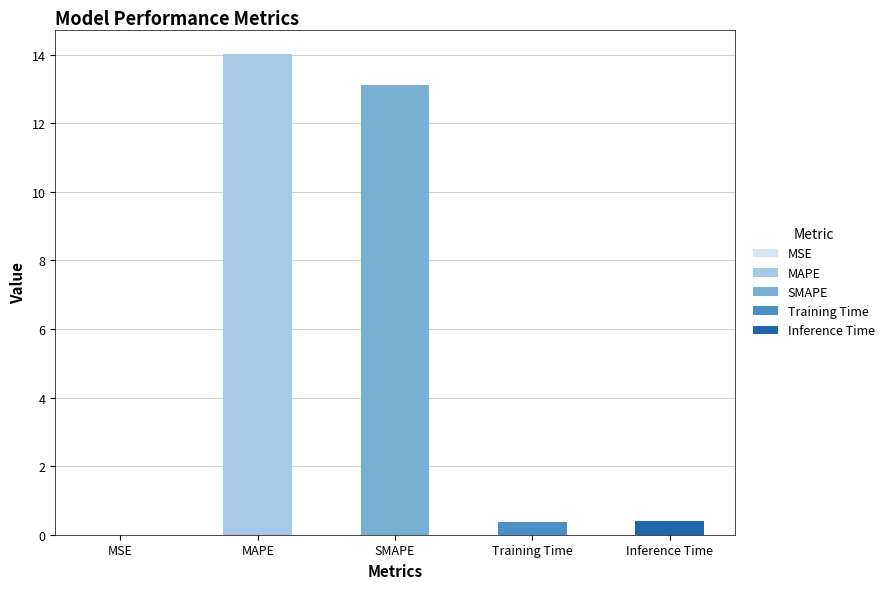

What value does the data have at SMAPE?

13.1